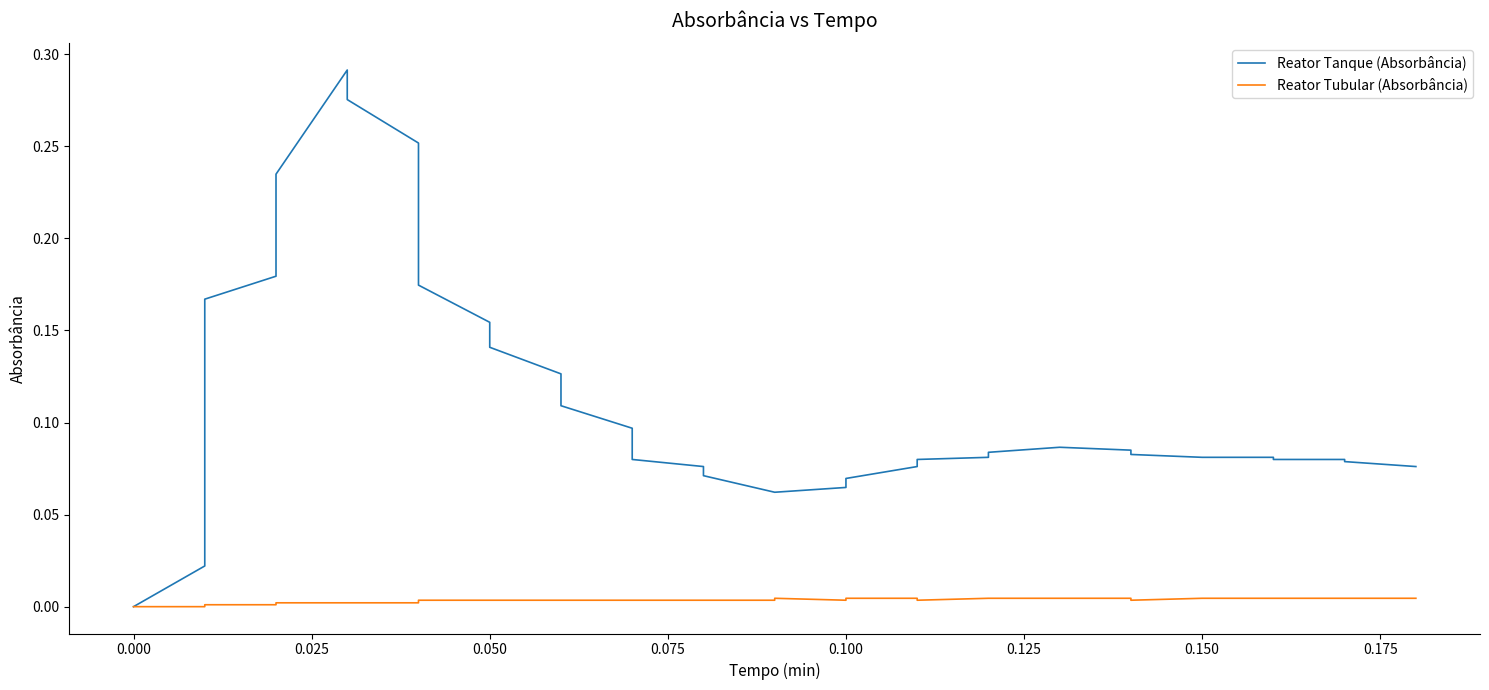

Does the chart display data point markers on the line(s)?

No